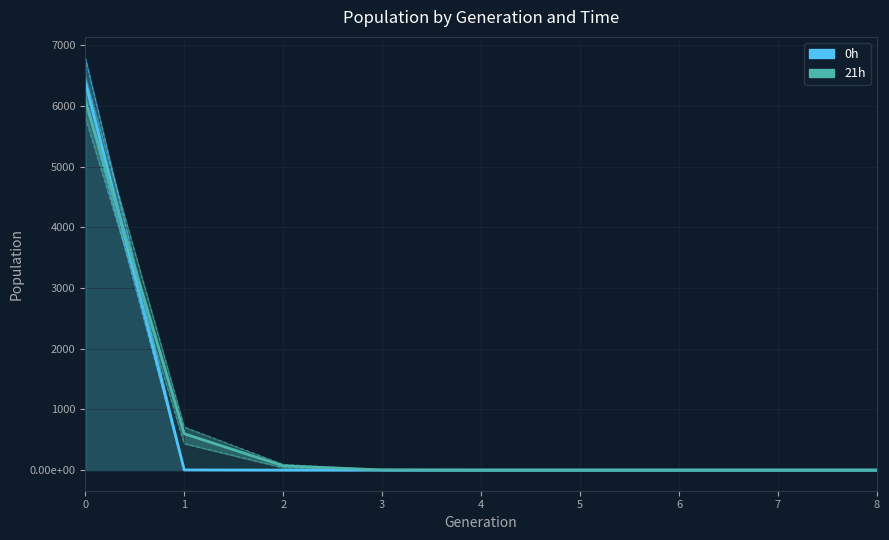

List the labels in order of 0h value, largest first.

0, 1, 2, 3, 4, 5, 6, 7, 8